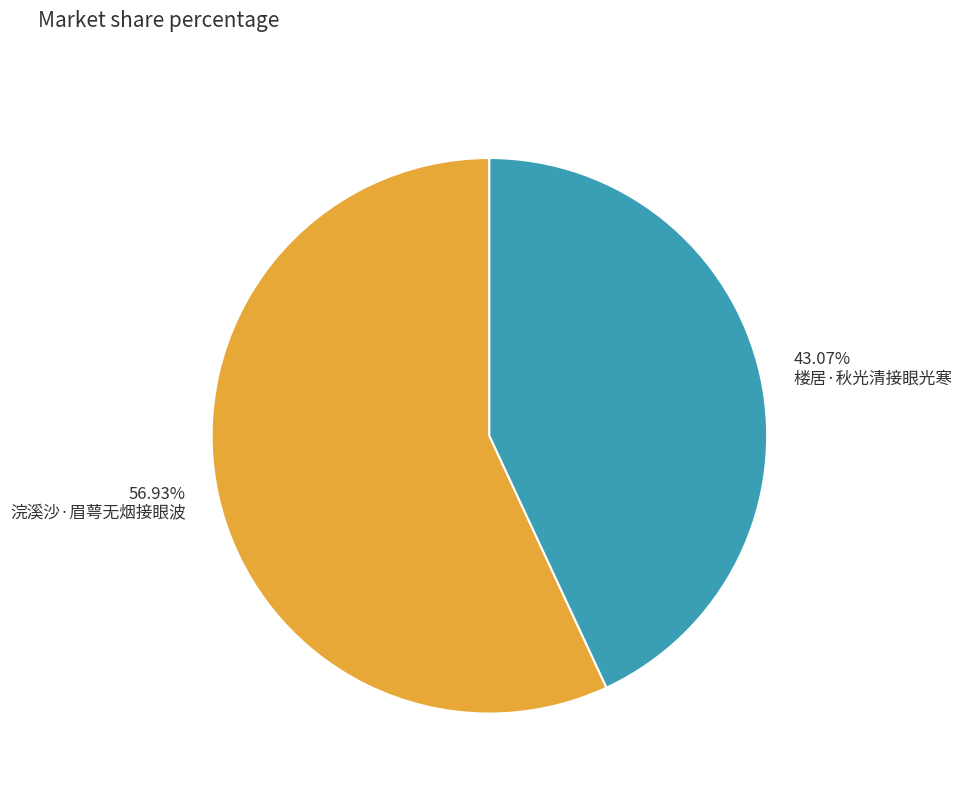

Which has a higher value, 楼居·秋光清接眼光寒 or 浣溪沙·眉萼无烟接眼波?

浣溪沙·眉萼无烟接眼波